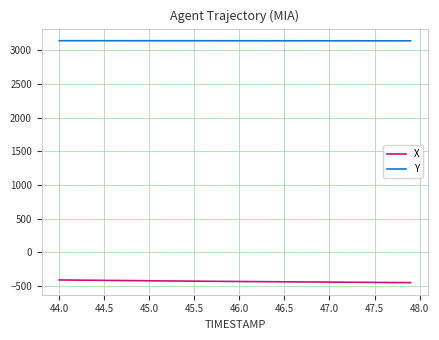

Which series has the largest total across all categories?

Y